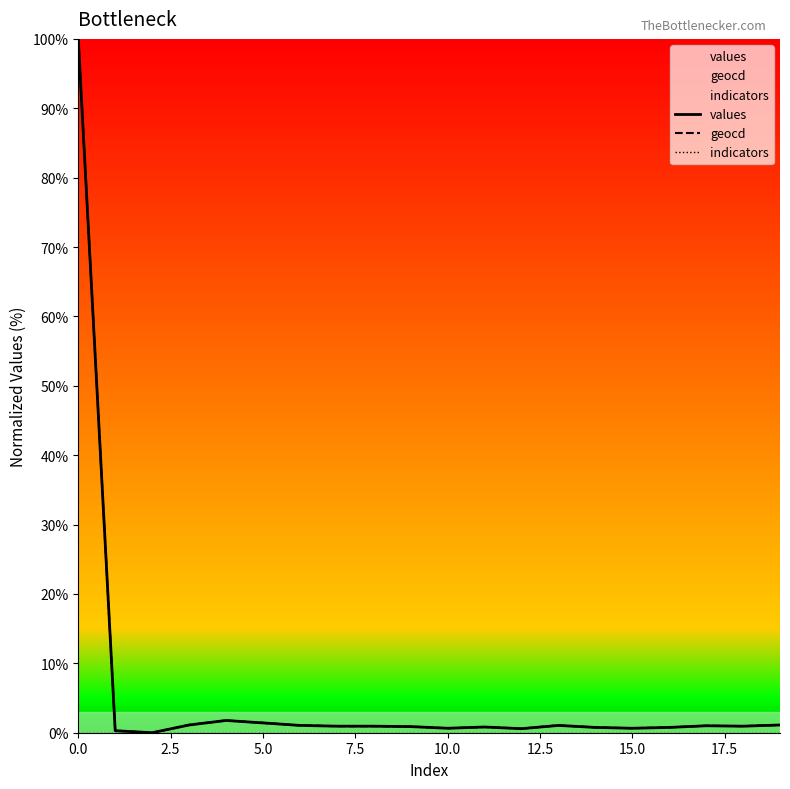

What is the maximum value shown in the chart?

100.0